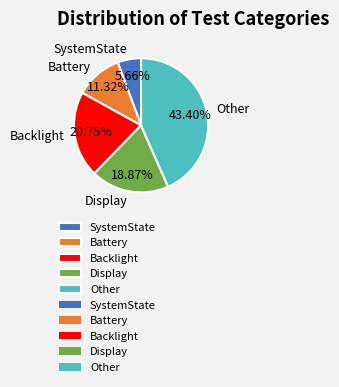

Rank the categories by value from highest to lowest.

Other, Backlight, Display, Battery, SystemState